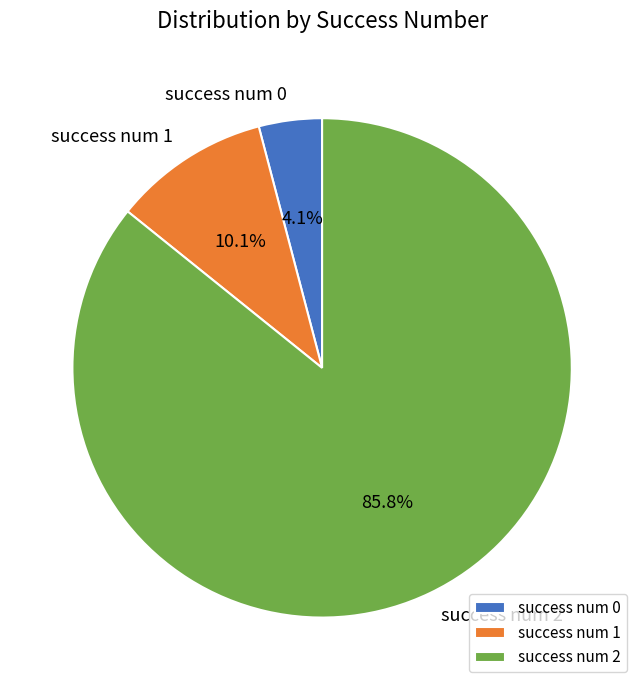

Combined, what portion of the pie is success num 0 and success num 2?

89.9%